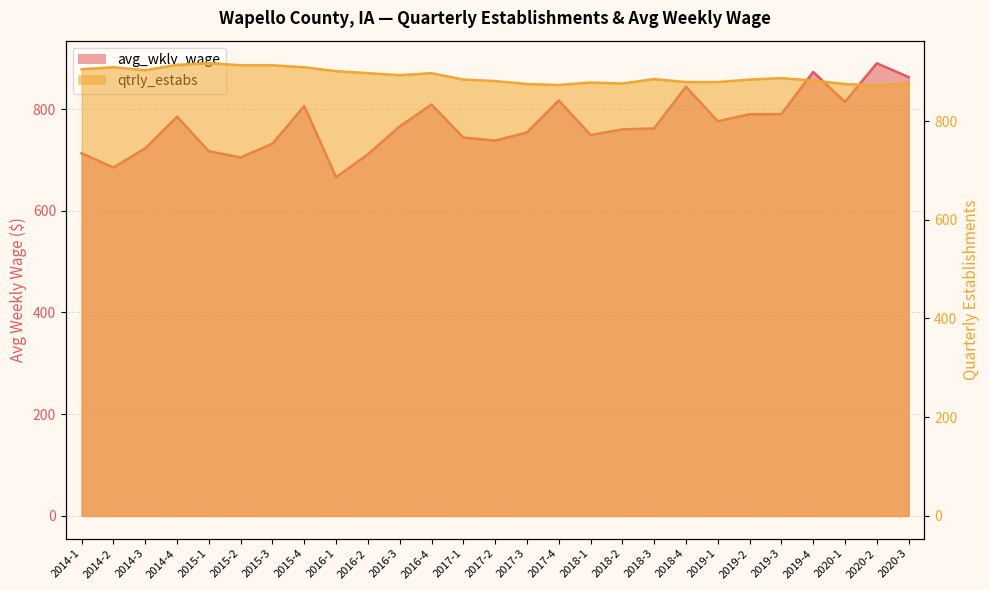

List the labels in order of avg_wkly_wage value, smallest first.

2016-1, 2014-2, 2015-2, 2016-2, 2014-1, 2015-1, 2014-3, 2015-3, 2017-2, 2017-1, 2018-1, 2017-3, 2018-2, 2018-3, 2016-3, 2019-1, 2014-4, 2019-2, 2019-3, 2015-4, 2016-4, 2020-1, 2017-4, 2018-4, 2020-3, 2019-4, 2020-2